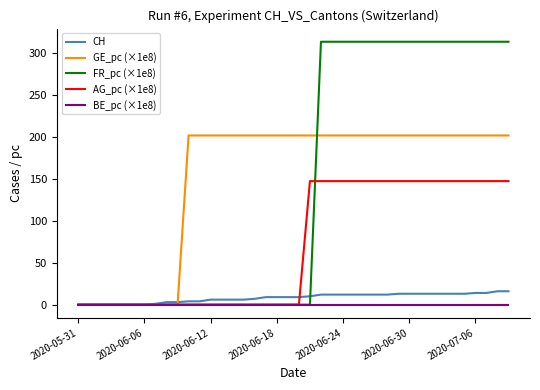

List the series in order of their peak value, highest first.

FR_pc (×1e8), GE_pc (×1e8), AG_pc (×1e8), CH, BE_pc (×1e8)